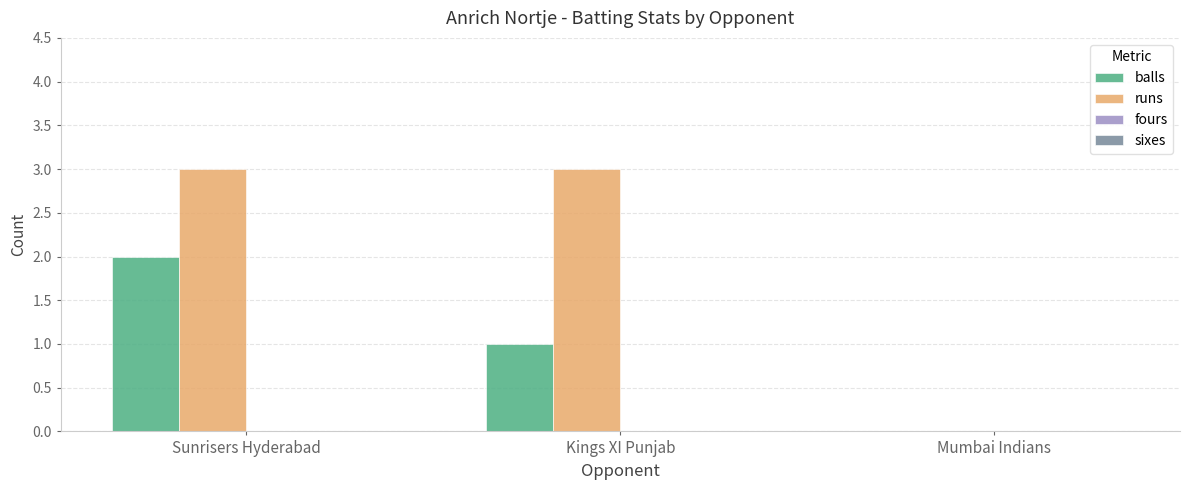

Where is runs nearest to the value 1?

Mumbai Indians